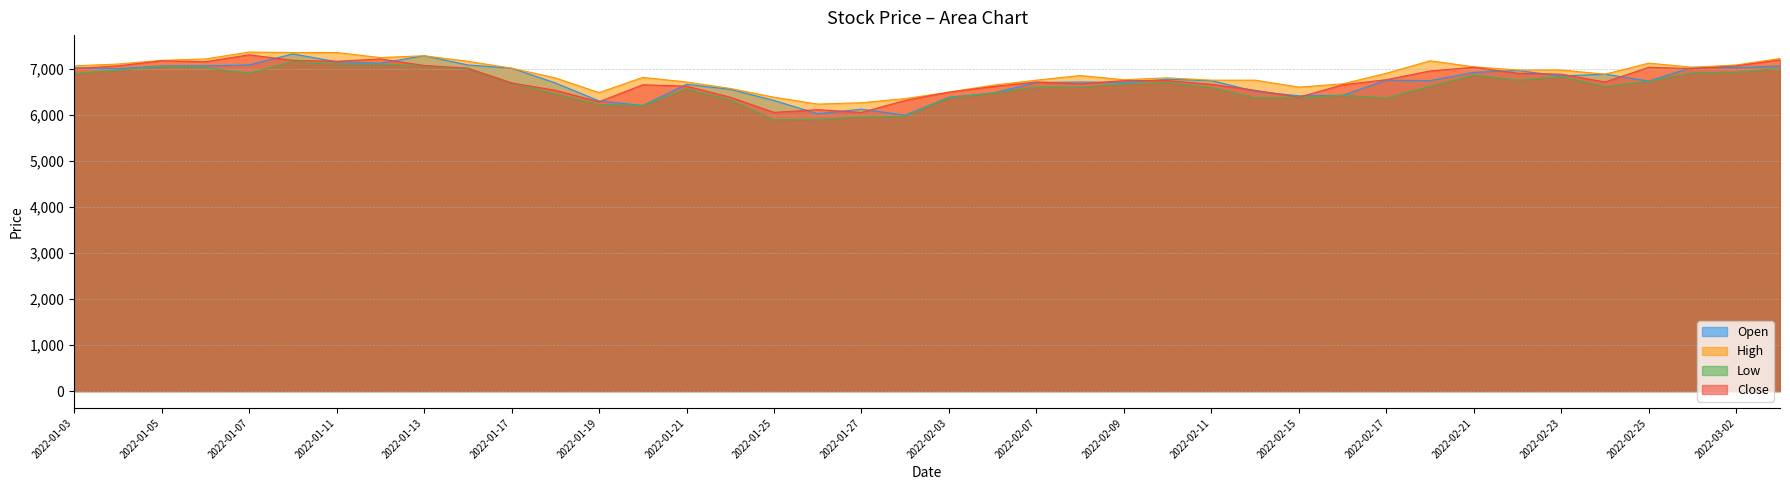

Between 2022-01-18 and 2022-02-15, which series saw the biggest shift?

Open